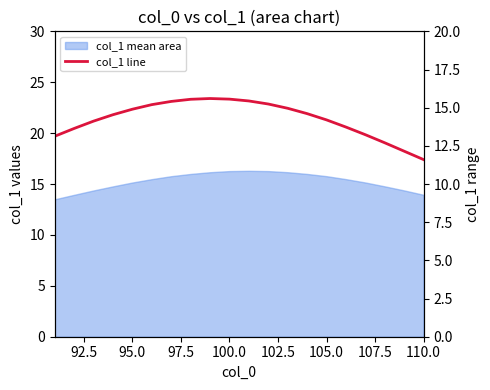

What is the difference between the second highest and second lowest values?

3.4